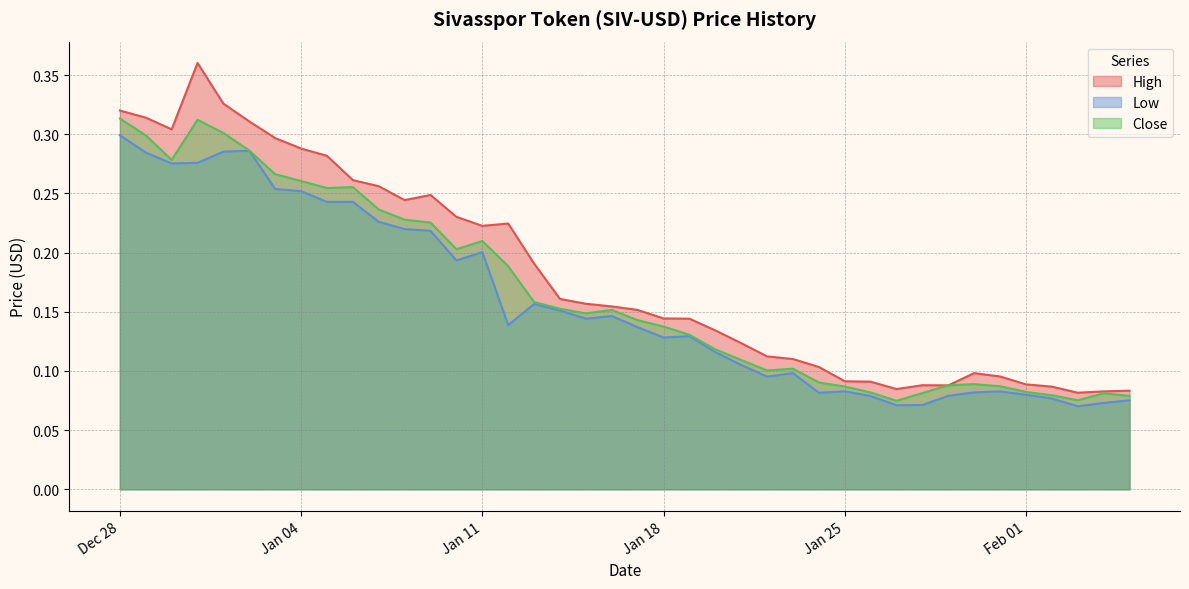

Reading left to right, transcribe all the data shown in this chart.

High: 0.3	0.3	0.3	0.4	0.3	0.3	0.3	0.3	0.3	0.3	0.3	0.2	0.2	0.2	0.2	0.2	0.2	0.2	0.2	0.2	0.2	0.1	0.1	0.1	0.1	0.1	0.1	0.1	0.1	0.1	0.1	0.1	0.1	0.1	0.1	0.1	0.1	0.1	0.1	0.1
Low: 0.3	0.3	0.3	0.3	0.3	0.3	0.3	0.3	0.2	0.2	0.2	0.2	0.2	0.2	0.2	0.1	0.2	0.2	0.1	0.1	0.1	0.1	0.1	0.1	0.1	0.1	0.1	0.1	0.1	0.1	0.1	0.1	0.1	0.1	0.1	0.1	0.1	0.1	0.1	0.1
Close: 0.3	0.3	0.3	0.3	0.3	0.3	0.3	0.3	0.3	0.3	0.2	0.2	0.2	0.2	0.2	0.2	0.2	0.2	0.1	0.2	0.1	0.1	0.1	0.1	0.1	0.1	0.1	0.1	0.1	0.1	0.1	0.1	0.1	0.1	0.1	0.1	0.1	0.1	0.1	0.1